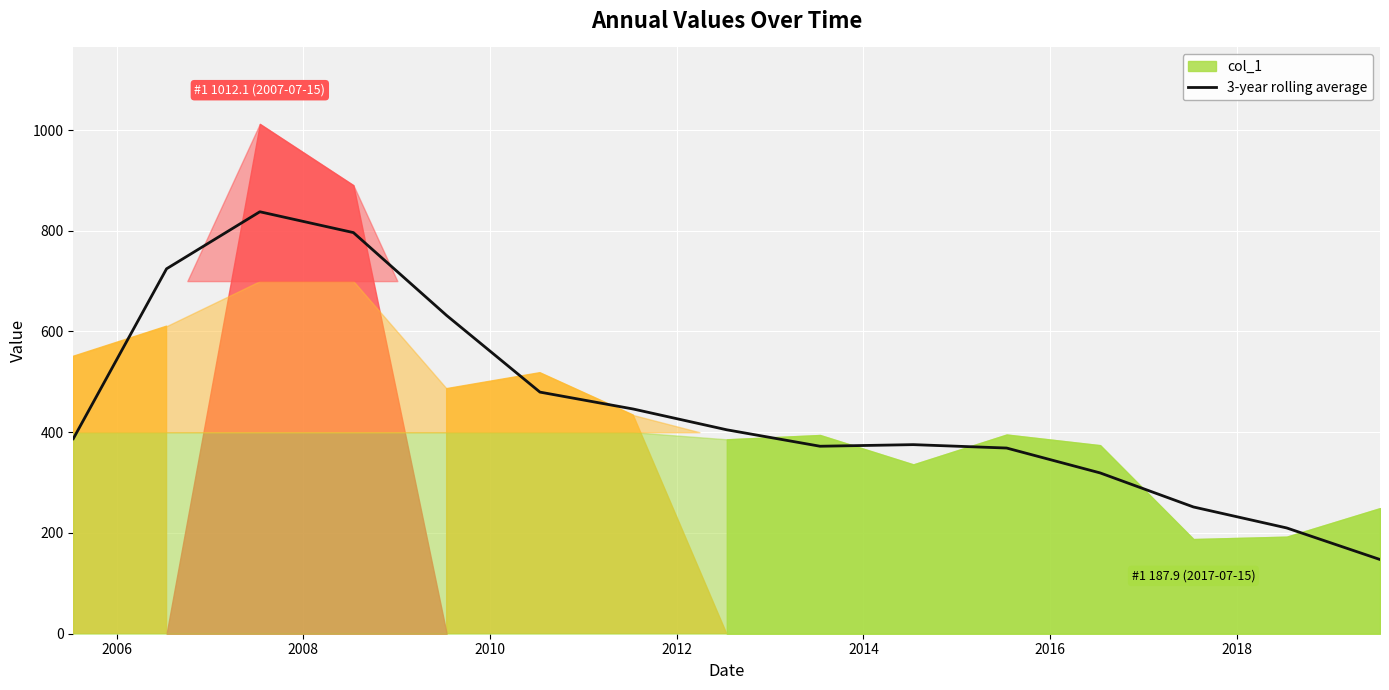

What is the highest value of the 3-year rolling average series?

837.7